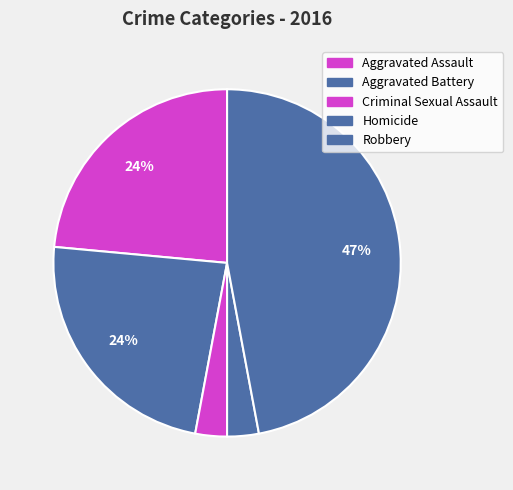

Is the sum of Homicide and Aggravated Assault greater than half?

No